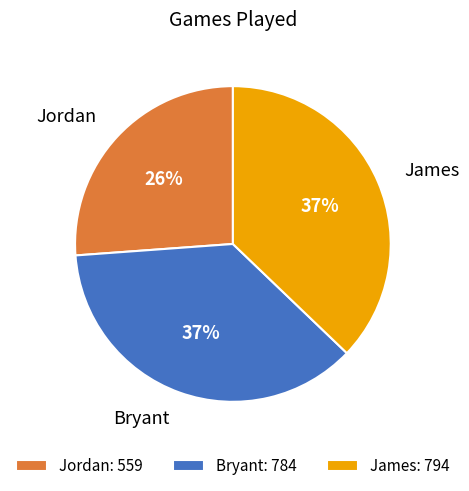

Is it true that Bryant is 24% of the pie?

False